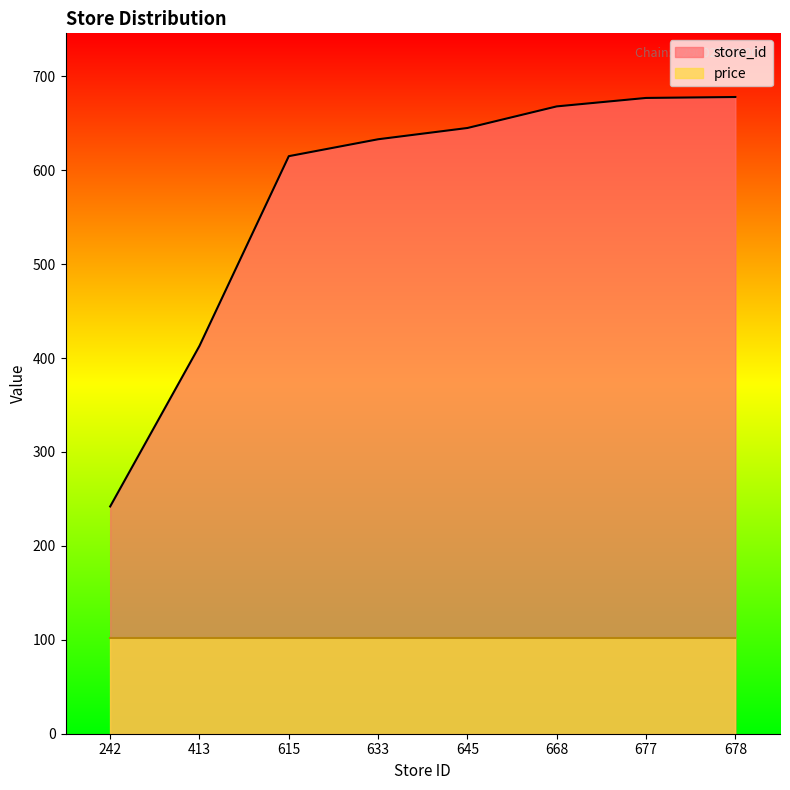

Rank the categories by value from highest to lowest.

678, 677, 668, 645, 633, 615, 413, 242